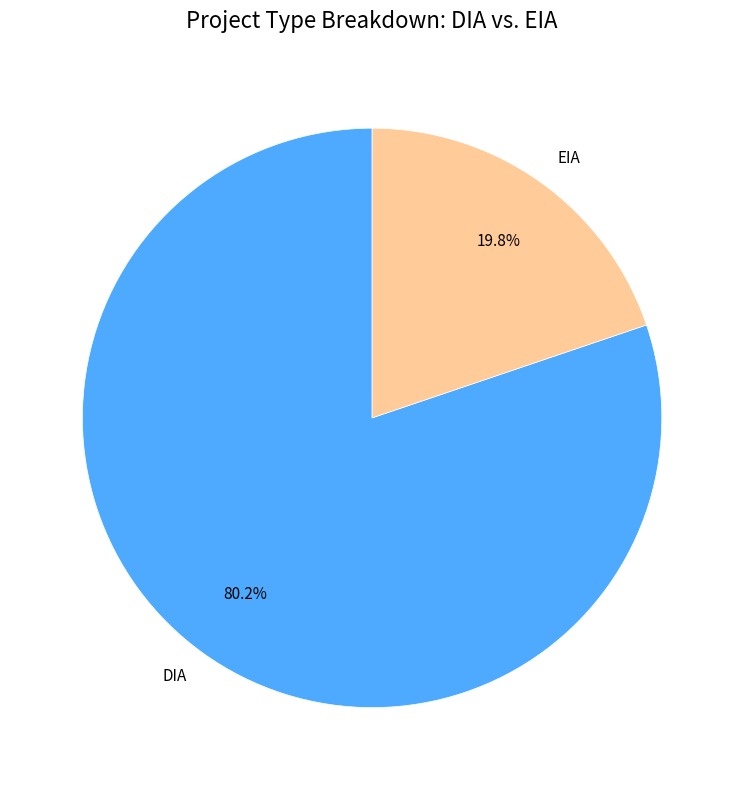

What is the smallest slice in the pie chart?

EIA